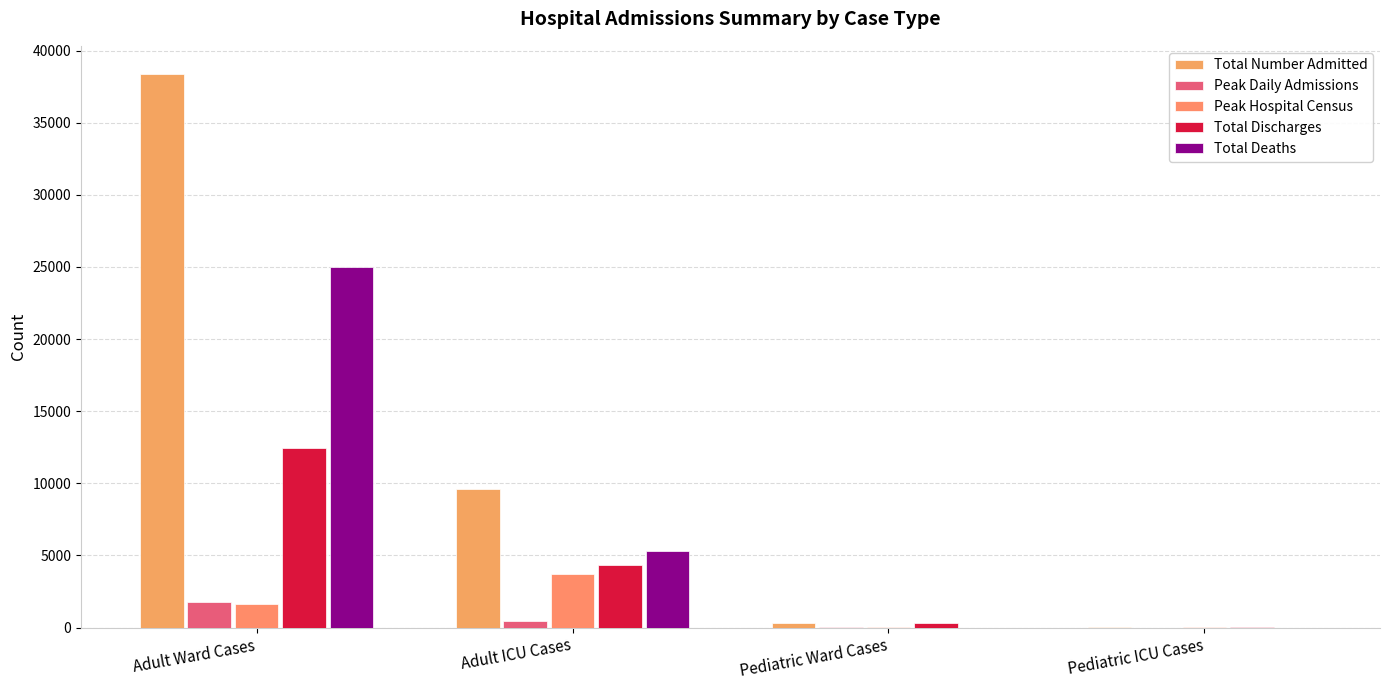

At which category is the sum across all series the highest?

Adult Ward Cases